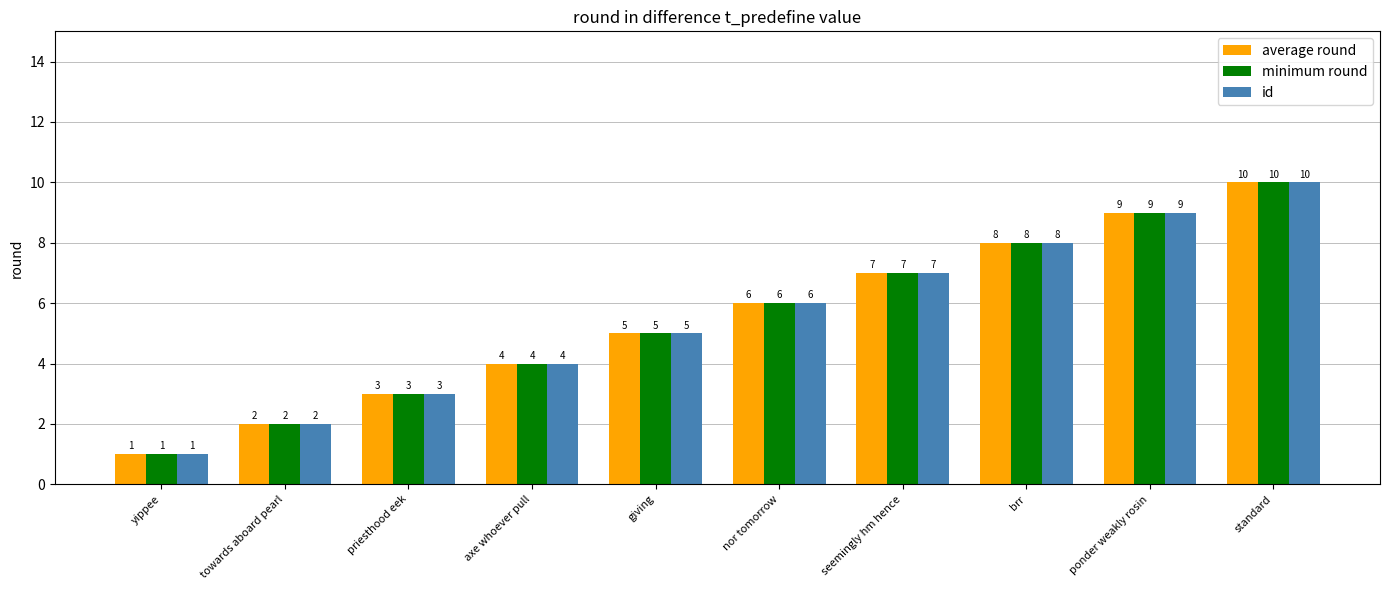

What is the minimum value shown in the chart?

1